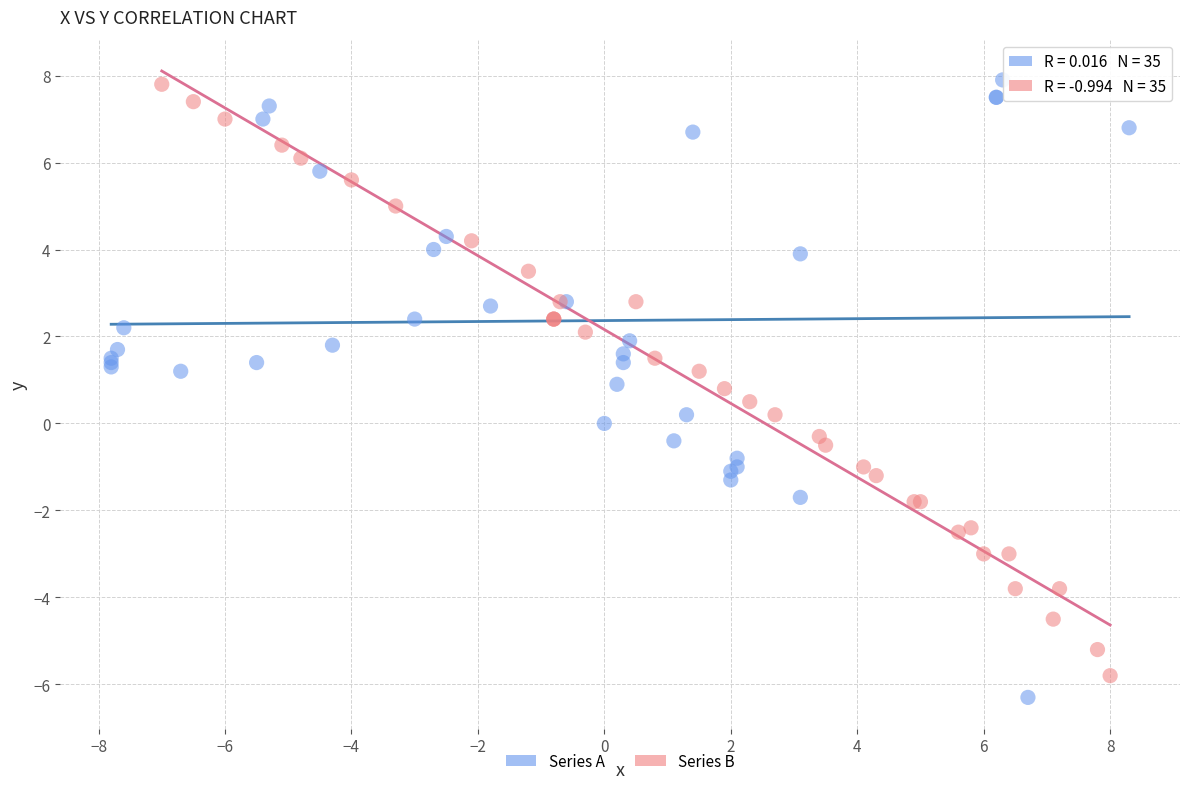

What are all the series names shown in the legend?

Series A, Series B